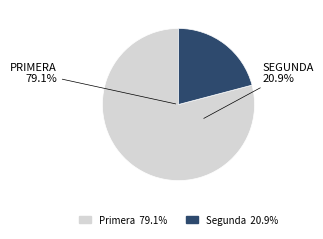

Is Segunda the majority of the pie?

No